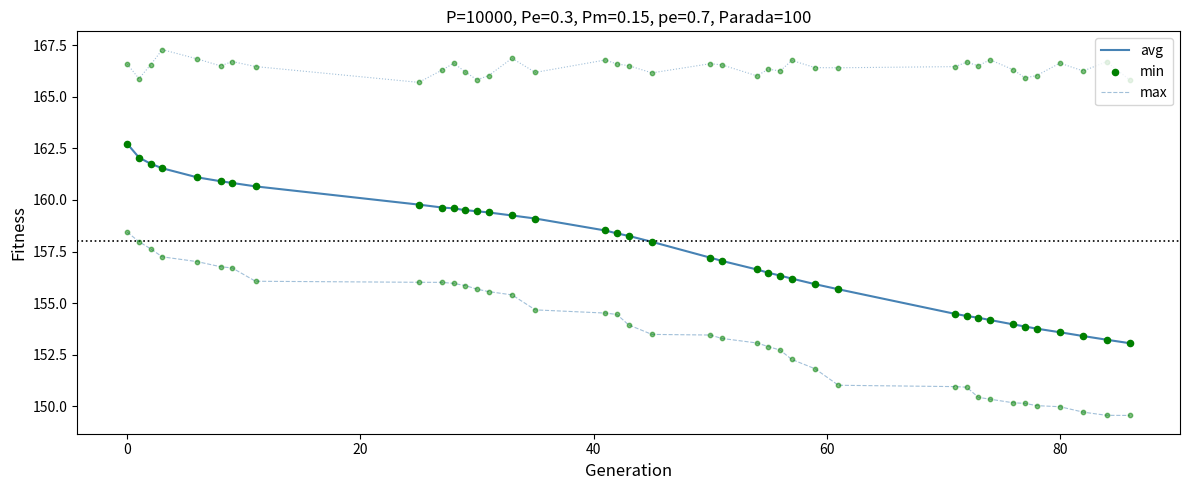

Which series has the largest total across all categories?

max